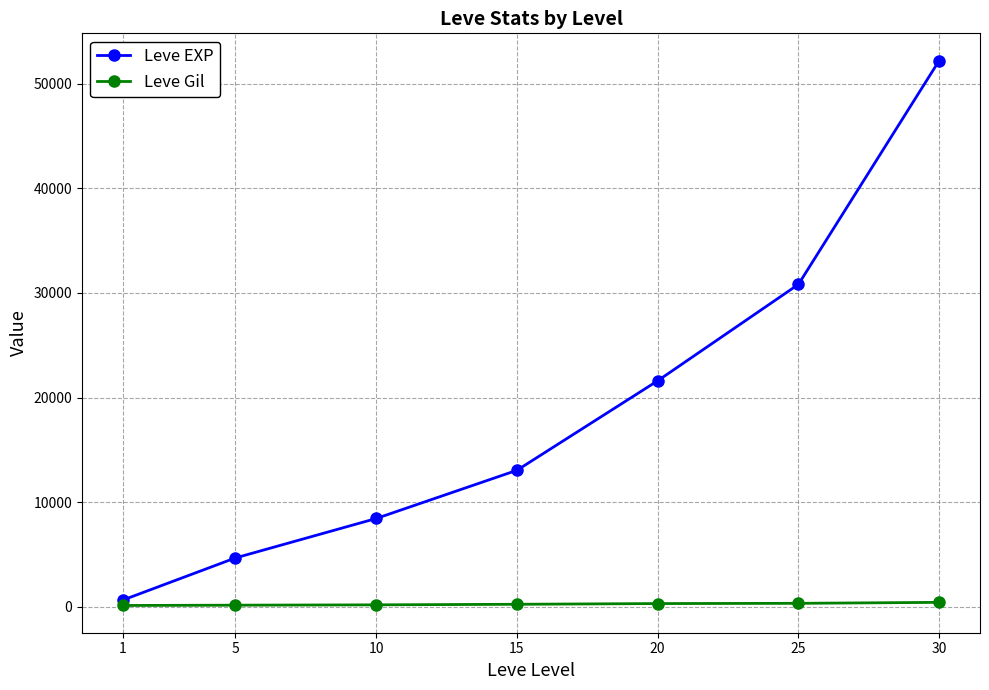

True or false: Leve EXP has more than 1 points higher than both neighbors.

False